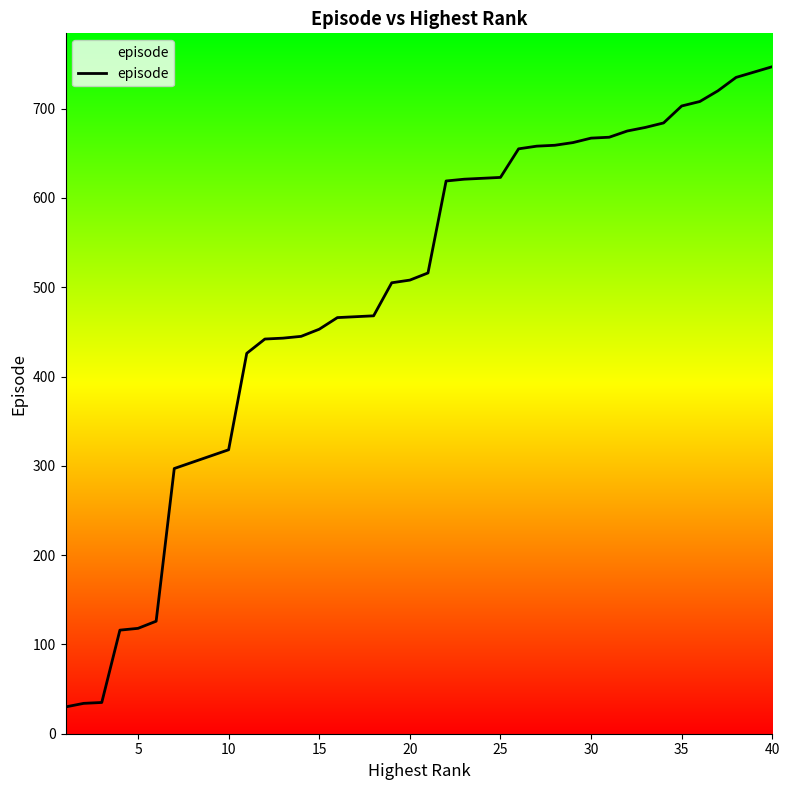

What is the difference between the maximum and minimum values?

717